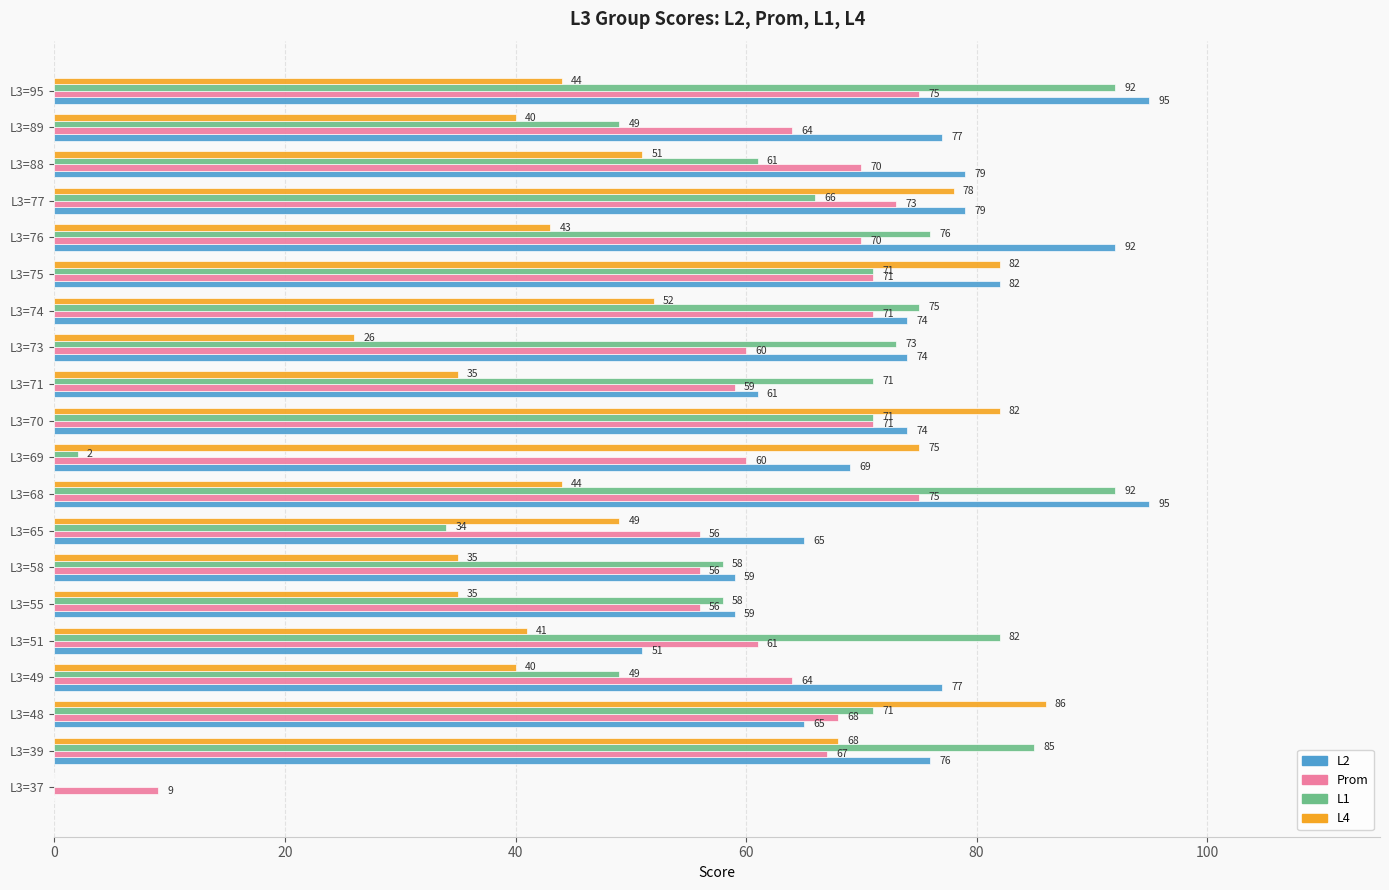

What is the highest value of the L2 series?

95